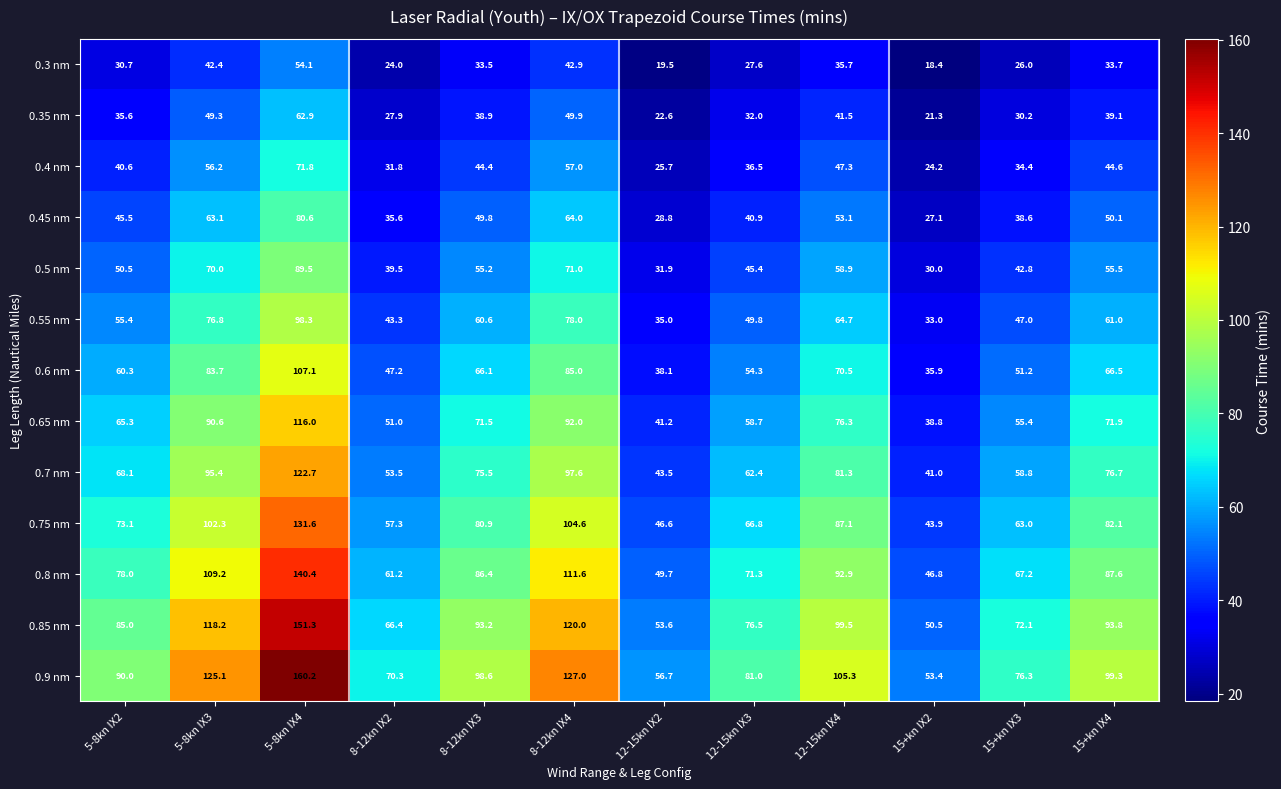

What is the difference between the maximum and minimum values in the 0.9 nm series?

106.8